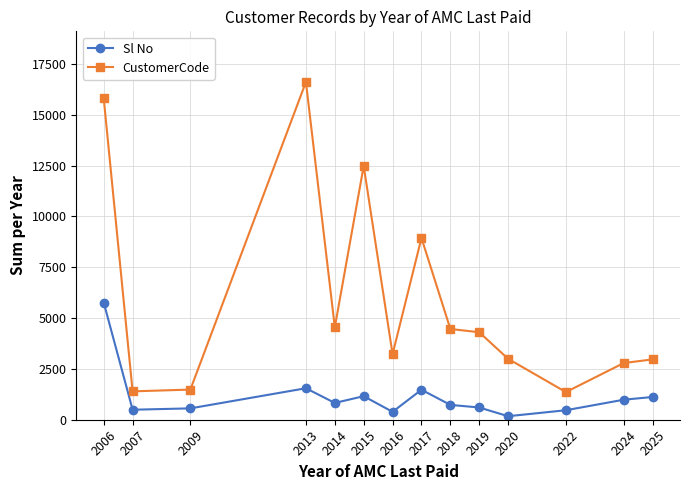

At which label is CustomerCode closest to 8986?

2017